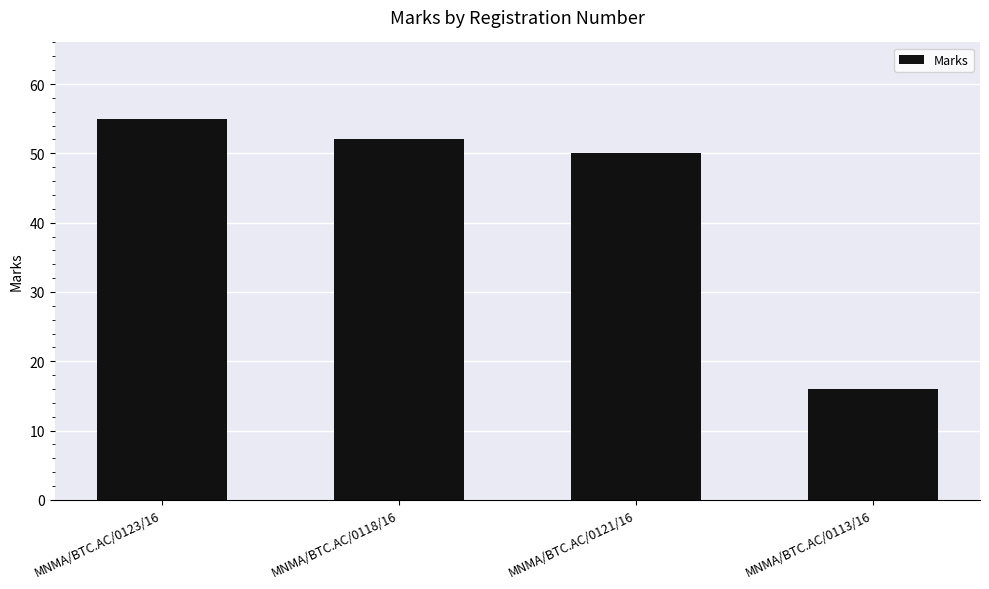

Which category has the highest value across all series?

MNMA/BTC.AC/0123/16